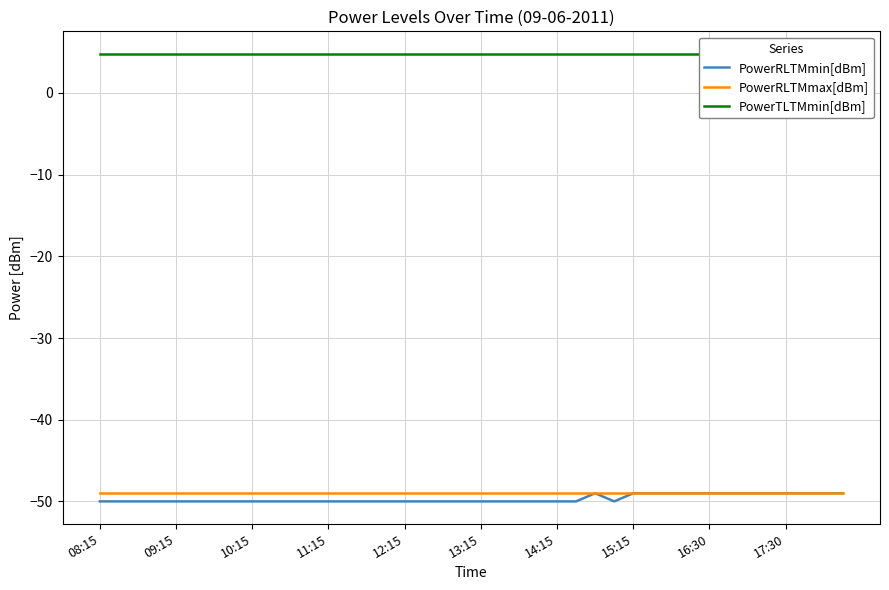

The PowerRLTMmin[dBm] series shows -72 at 09:15. True or false?

False